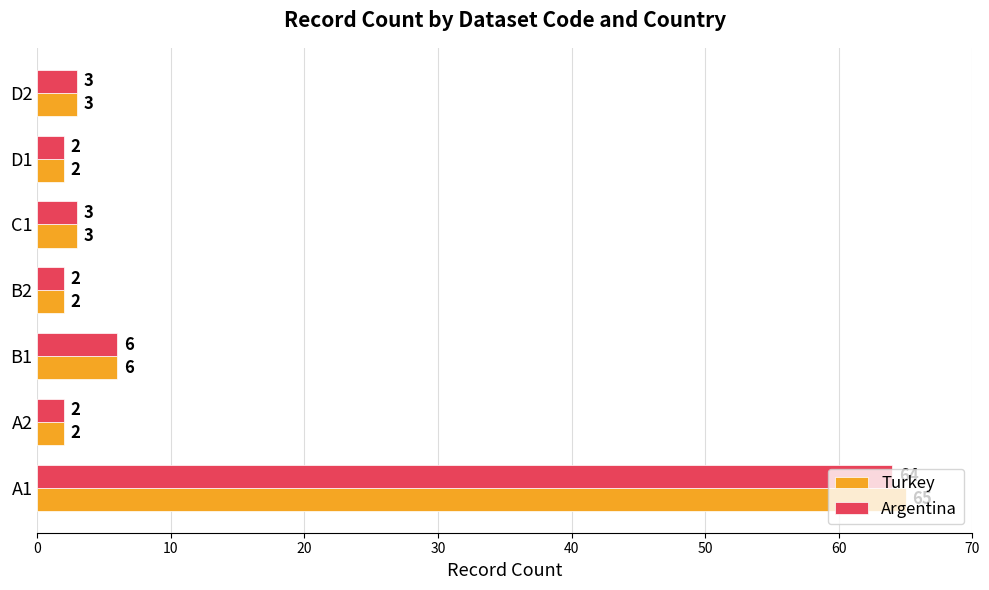

Is the value of Turkey at B1 greater than the value of Argentina at A1?

No